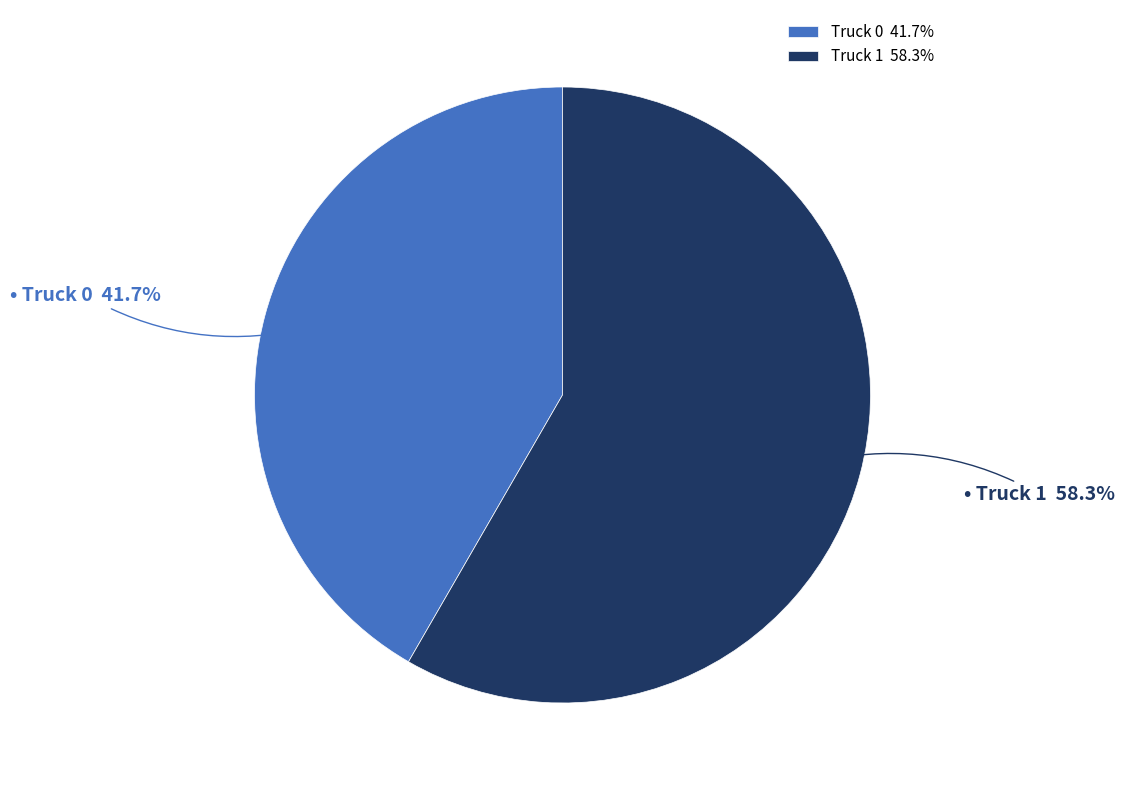

Combined, do Truck 1 and Truck 0 account for over 50%?

Yes